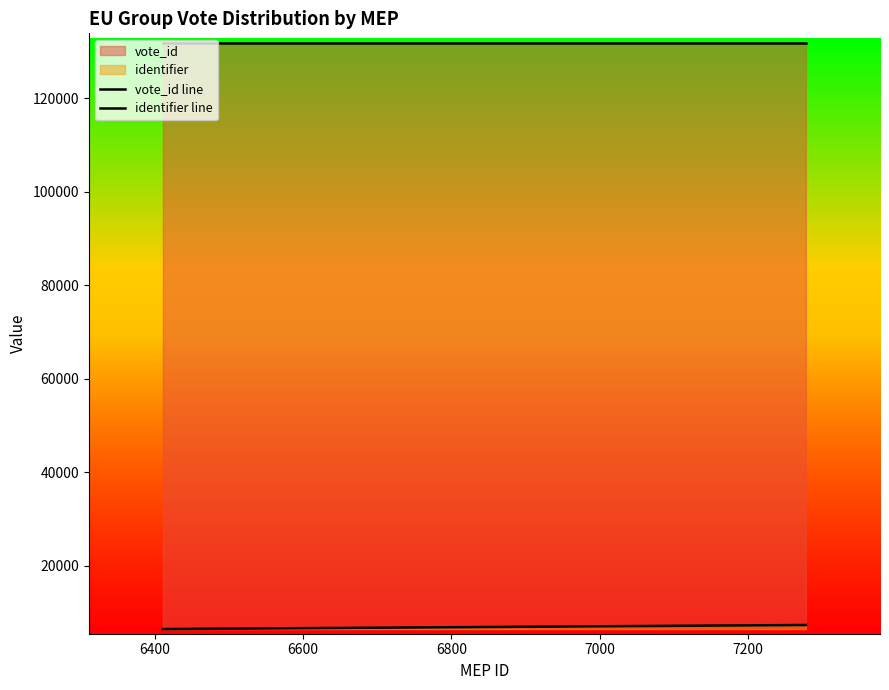

Count the number of data series in this chart.

2